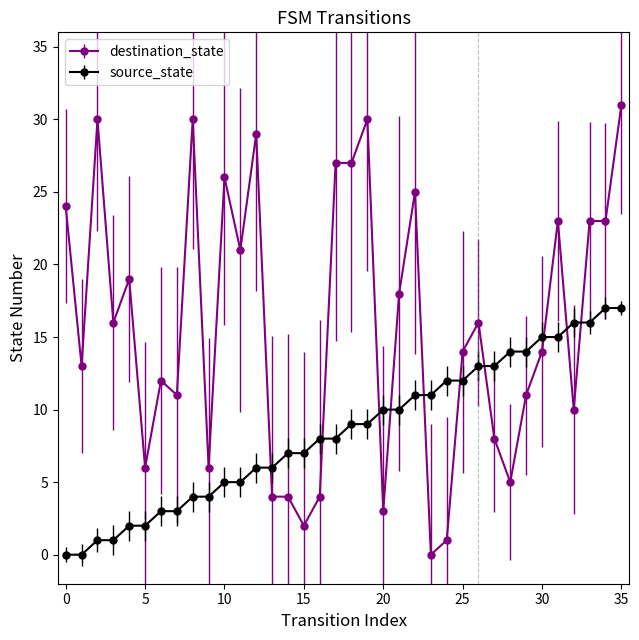

List the series in order of their overall mean, highest first.

destination_state, source_state